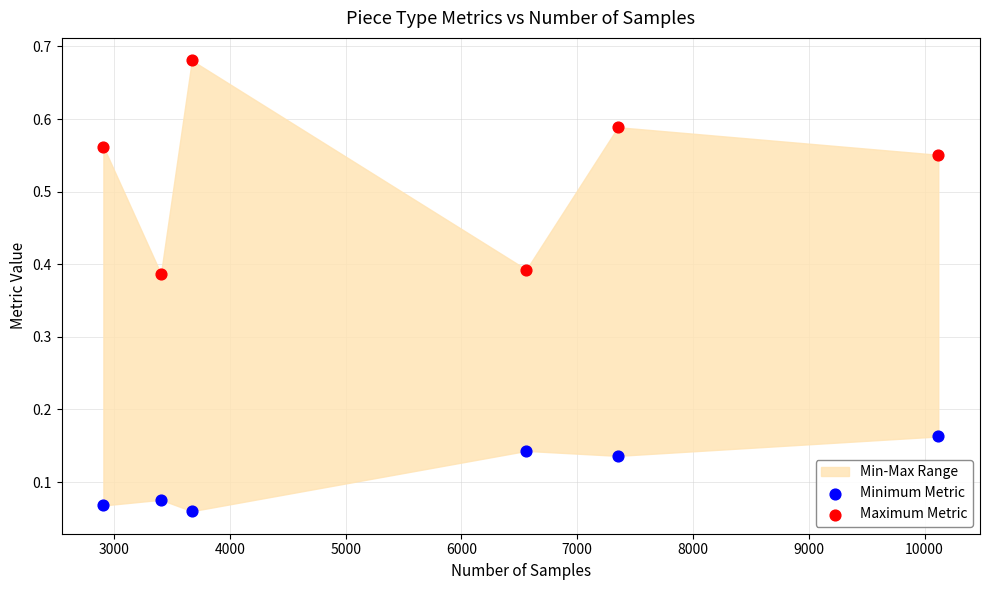

Which series contains the highest Y value?

Maximum Metric